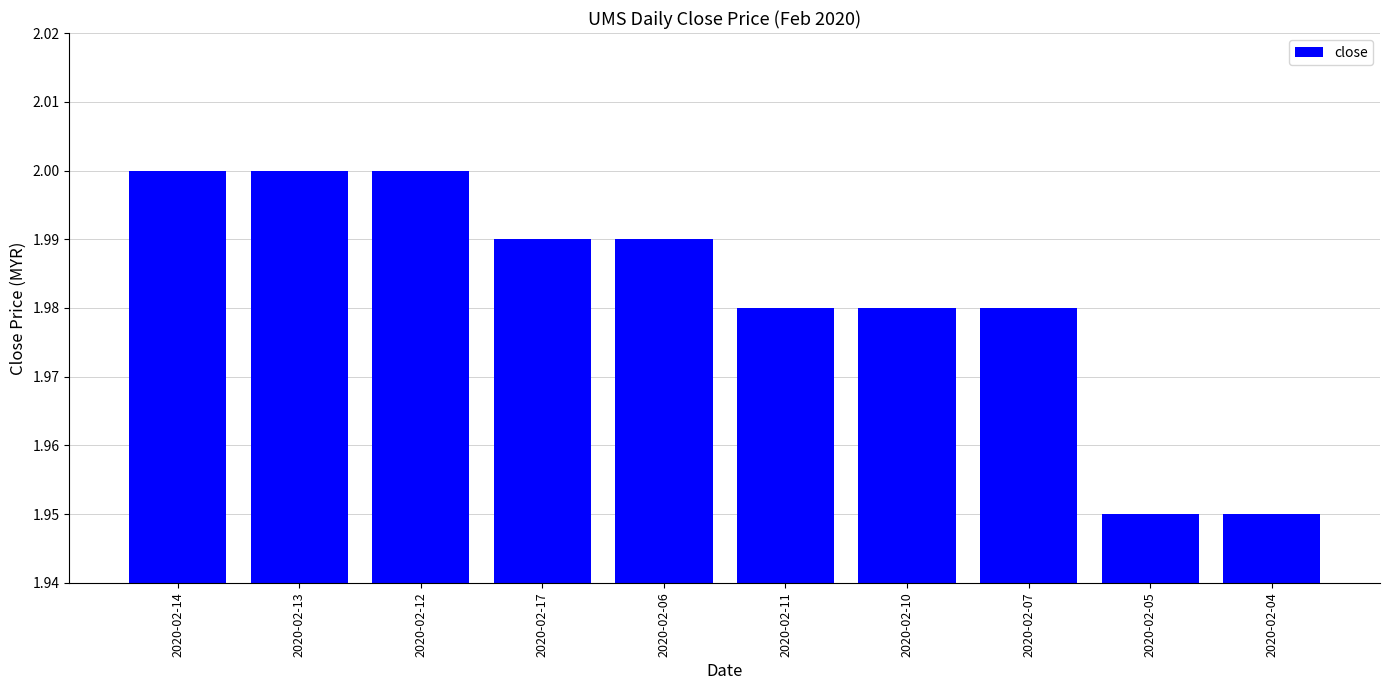

The value at 2020-02-17 is 2.8. True or false?

False